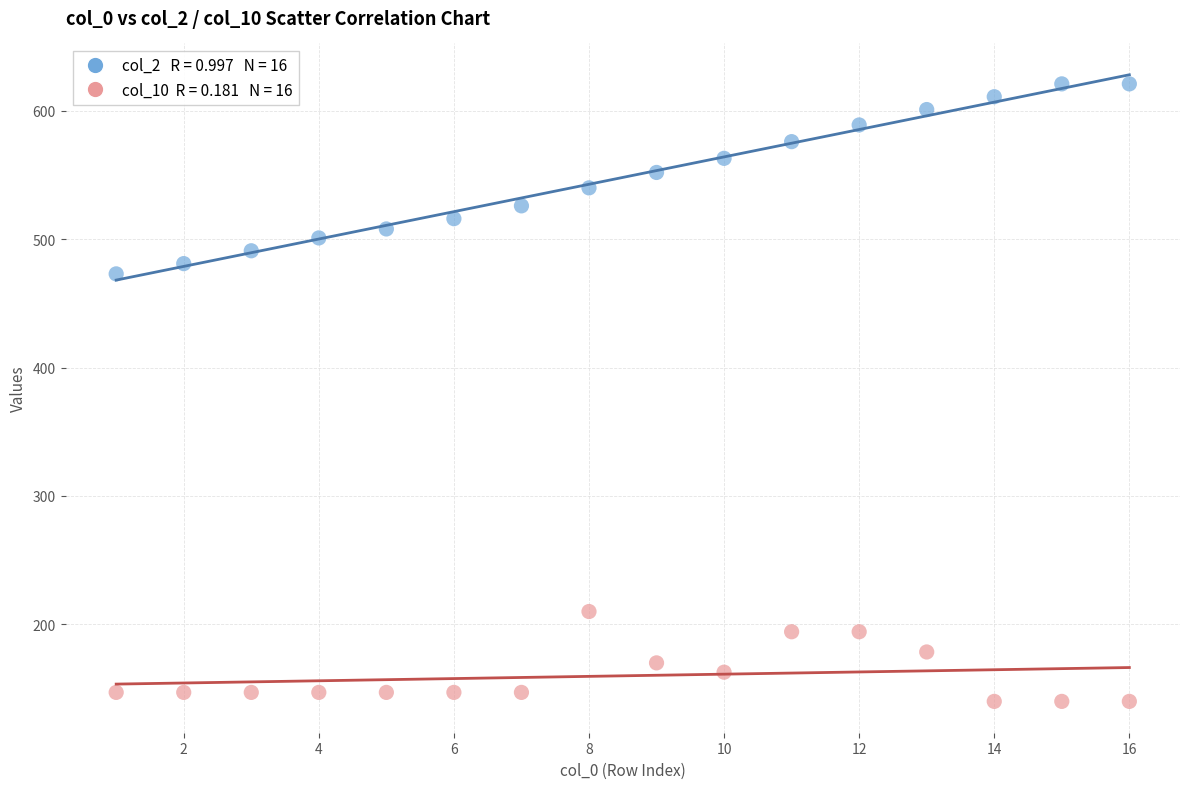

Across all series, what Y value is closest to 380?

473.0